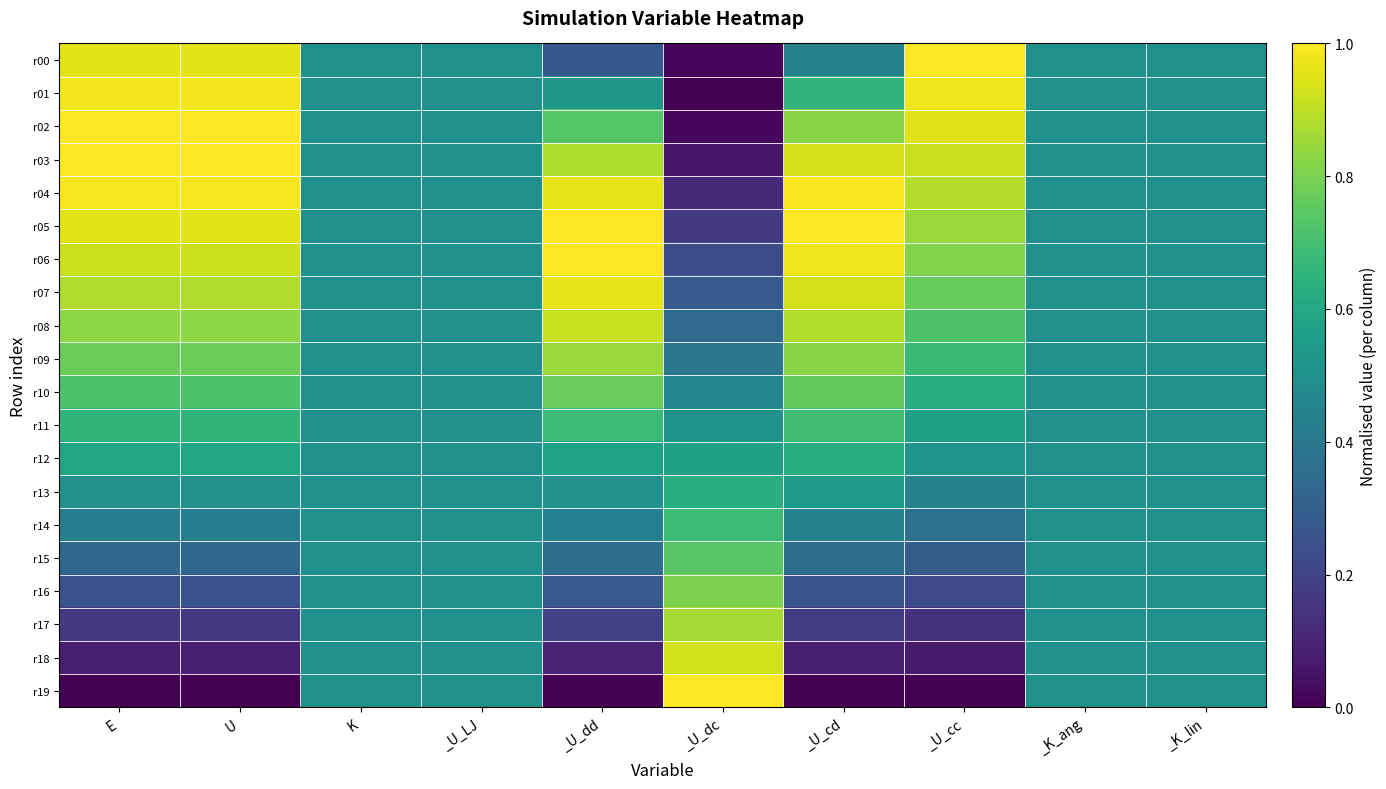

At which category does the chart reach its peak across all series?

_U_cc